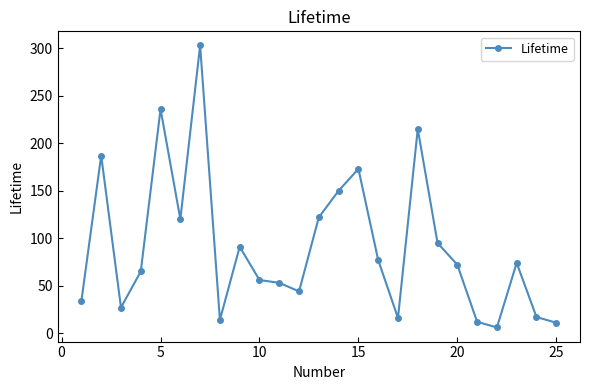

True or false: there are more than 0 points higher than both neighbors.

True